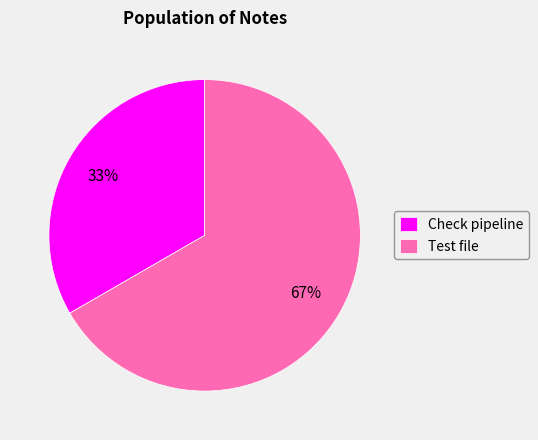

To the nearest percent, what is the combined percentage of Test file and Check pipeline?

100%